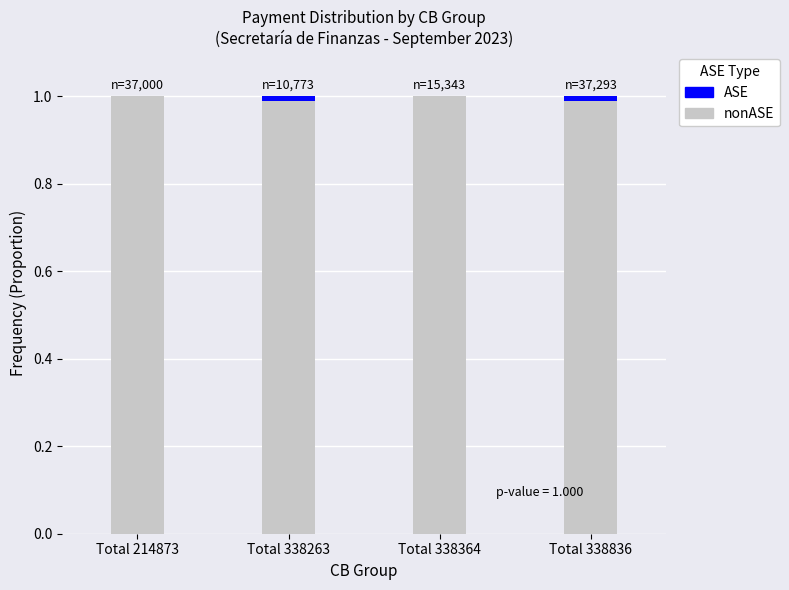

What is the total value across all series at Total 214873?

1.0